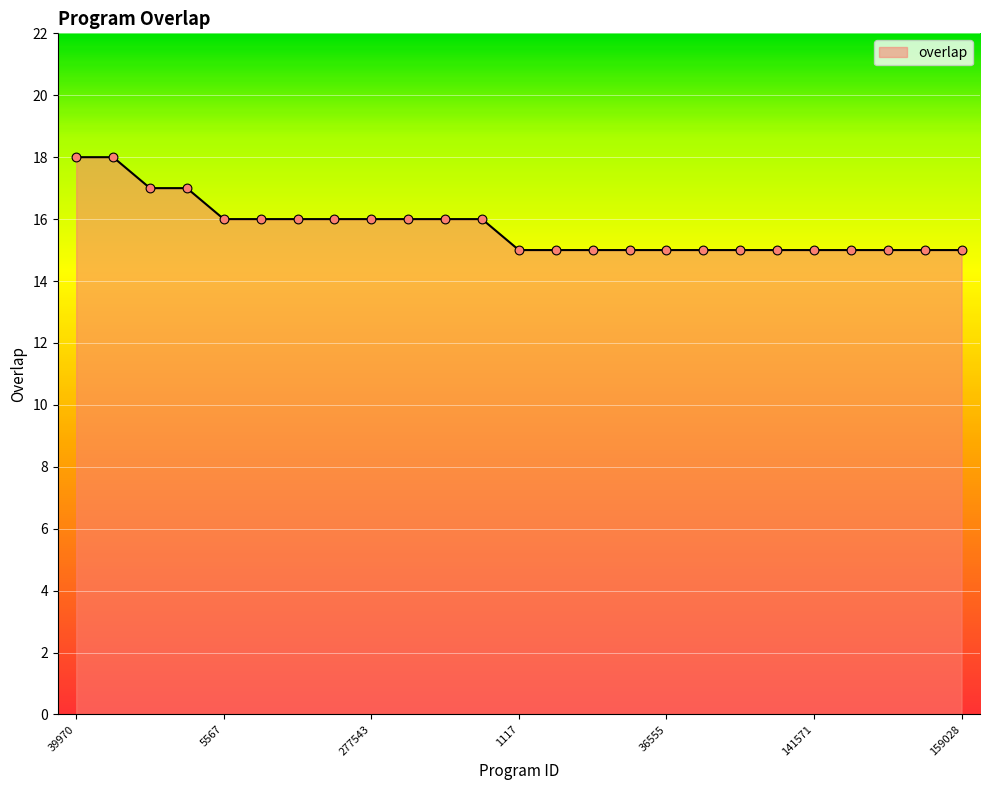

What is the smallest value displayed?

15